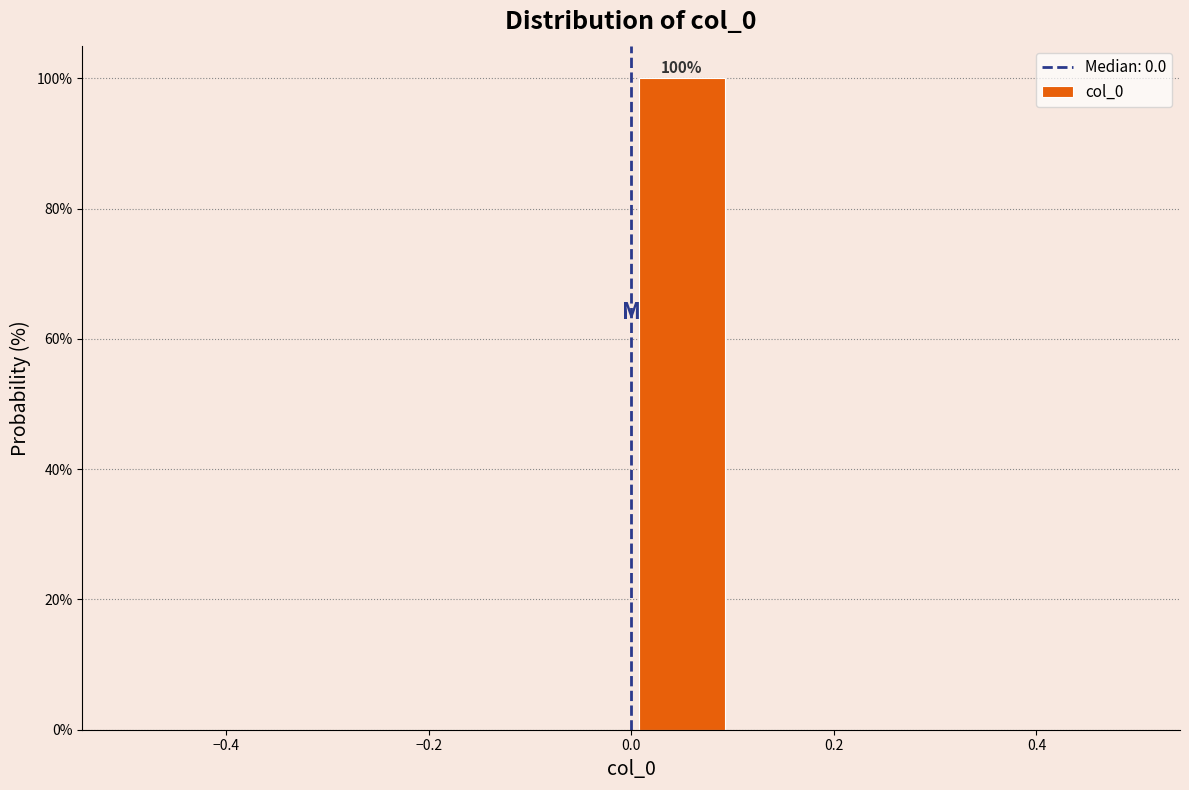

Which range on the x-axis has the tallest bar?

0.0 to 0.1